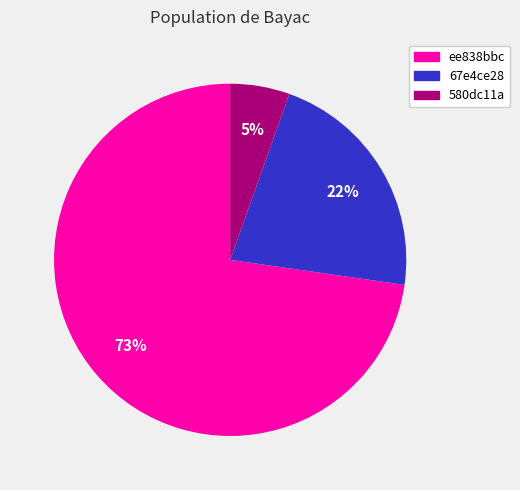

Combined, do 67e4ce28 and ee838bbc account for over 50%?

Yes